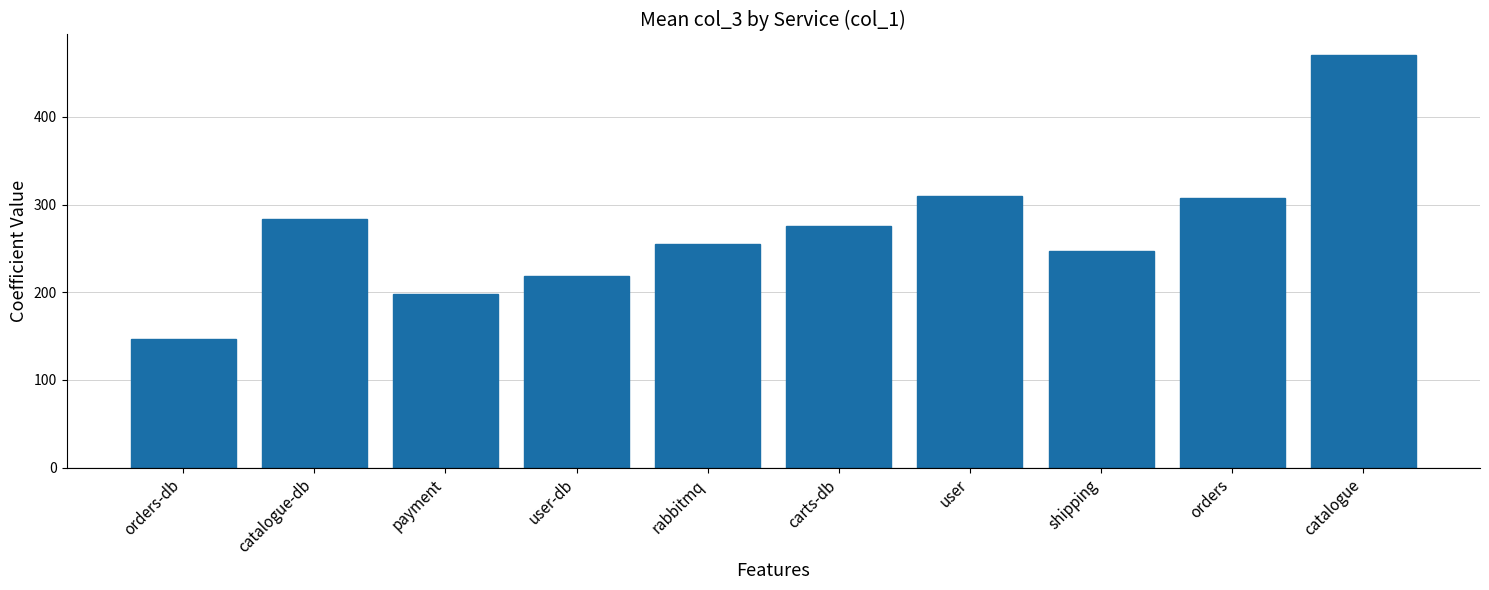

True or false: the data shows 162.4 at user.

False